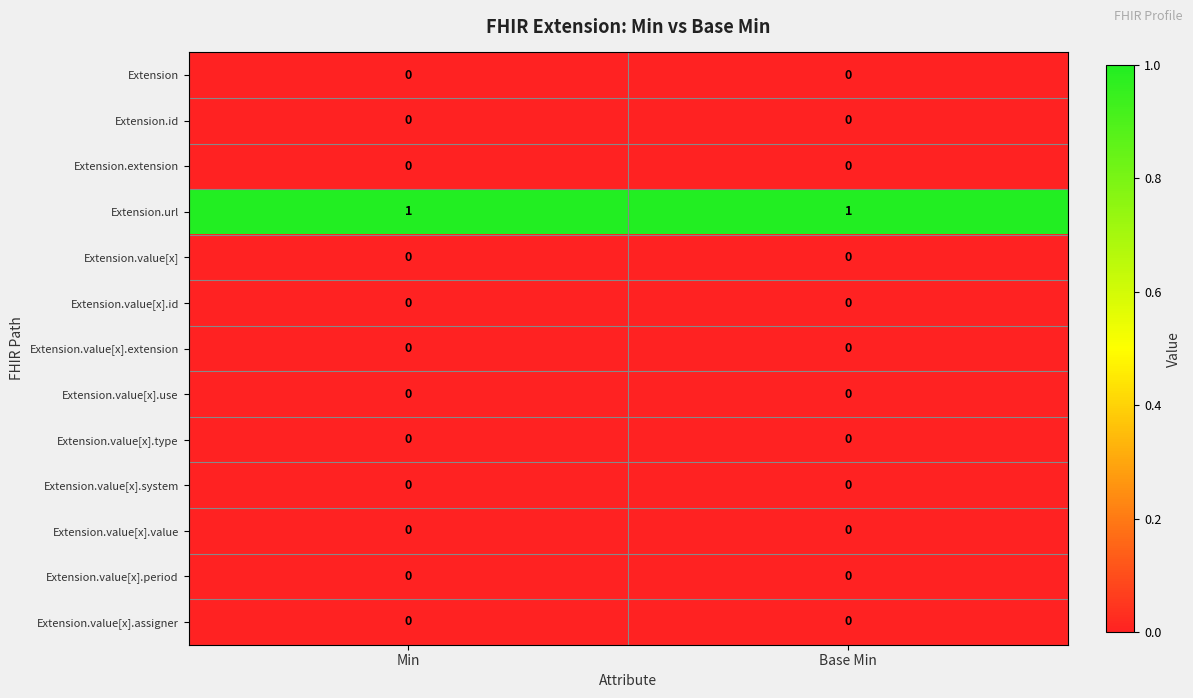

What is the spread (max minus min) of values at Base Min?

1